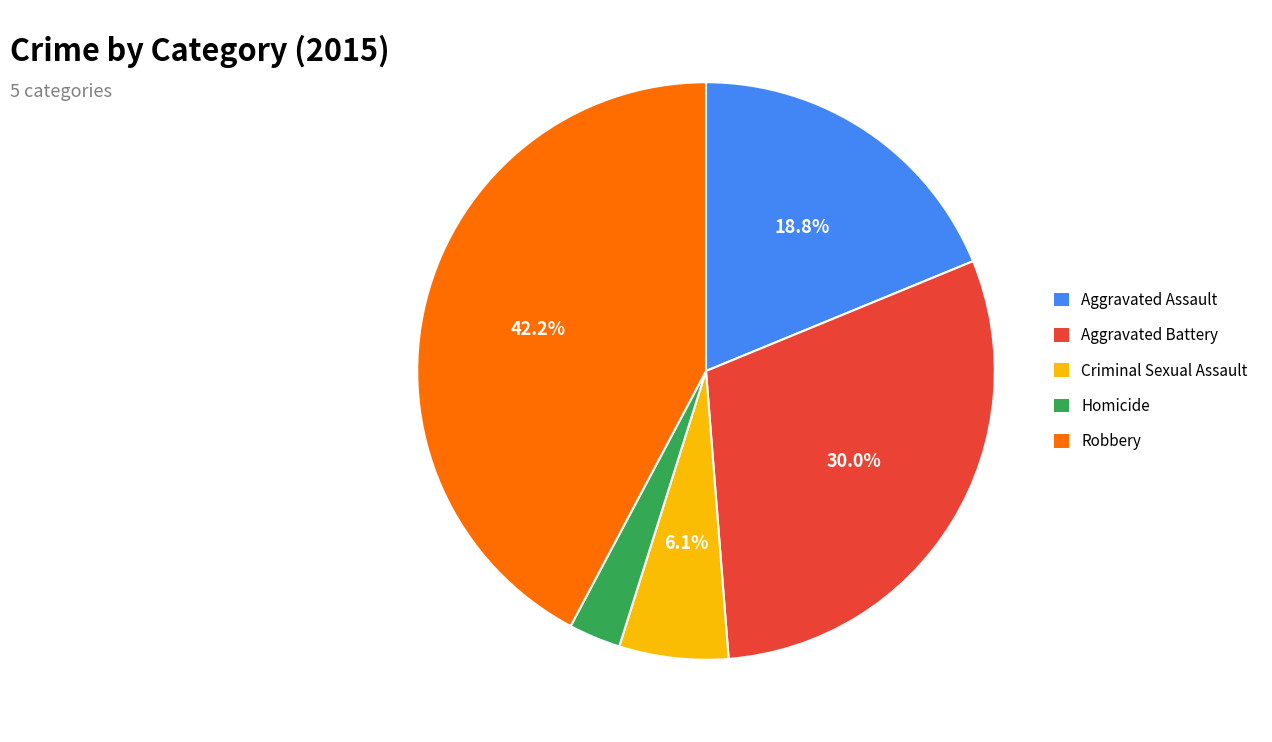

What percentage is the Robbery slice, to the nearest percent?

42%